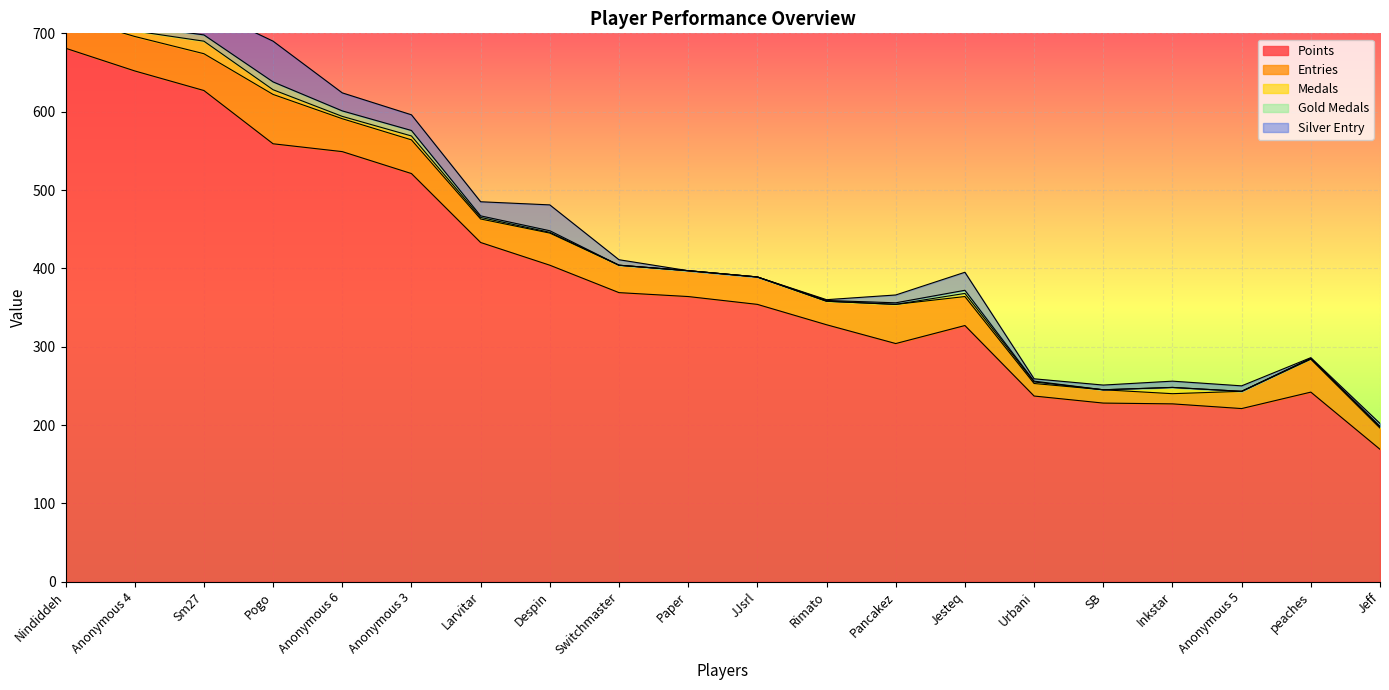

What is the average value of the Gold Medals series?

3